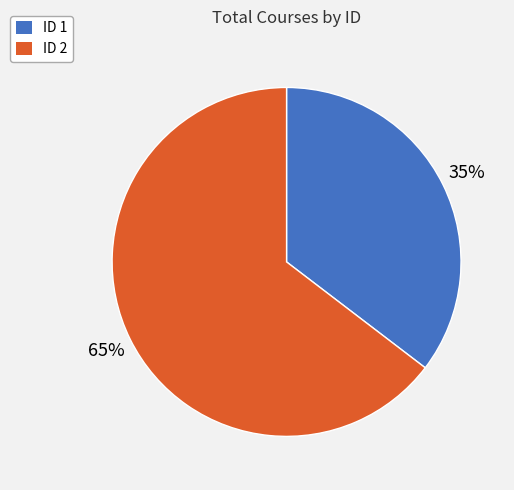

How many slices are in this pie chart?

2